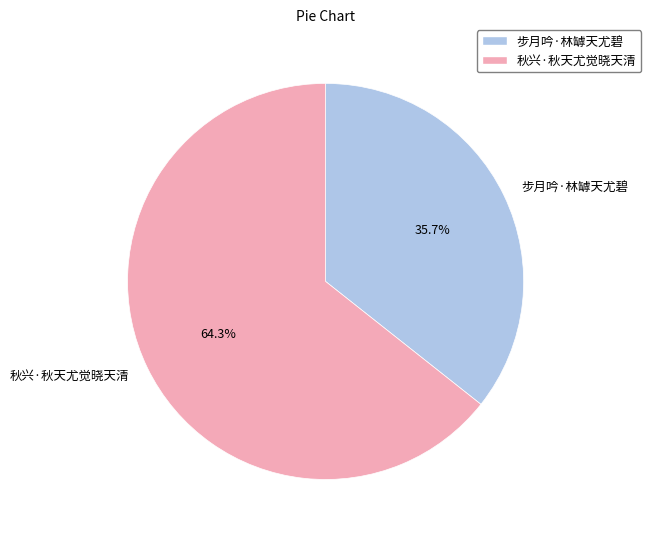

Which slice is the largest?

秋兴·秋天尤觉晓天清